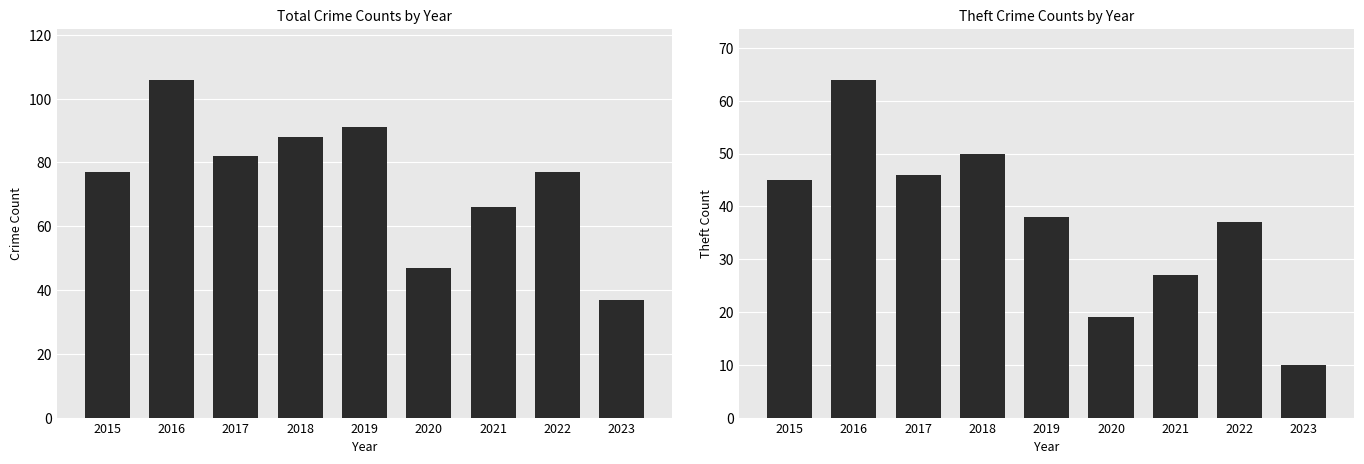

What is the average value of the Total series?

75